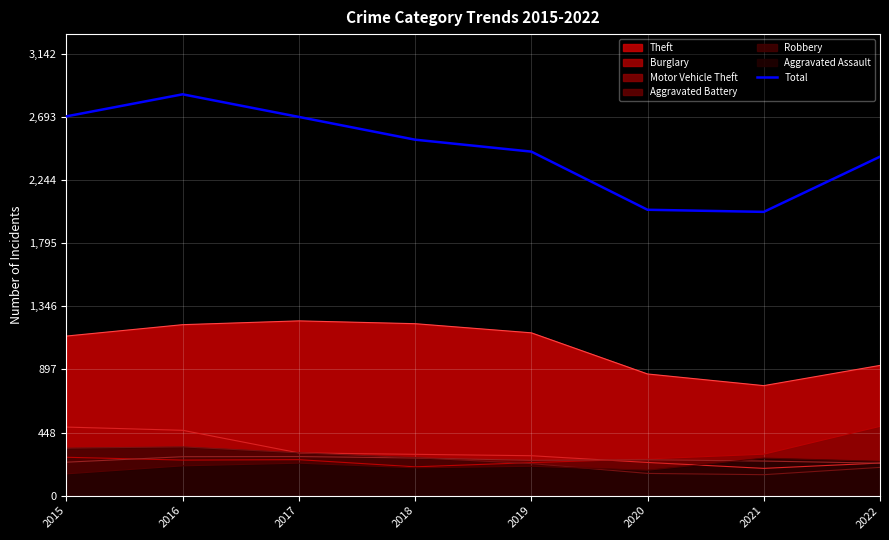

What is the change in value from 2015 to 2022?

-287